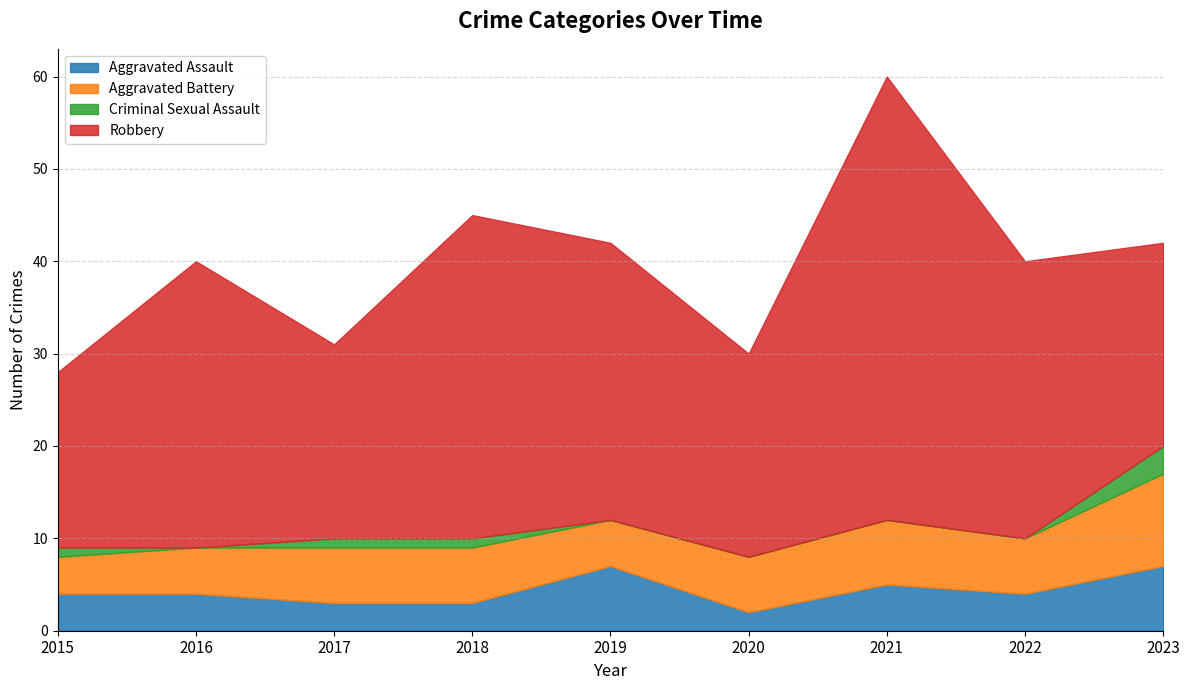

True or false: Robbery and Aggravated Battery intersect in this chart.

False